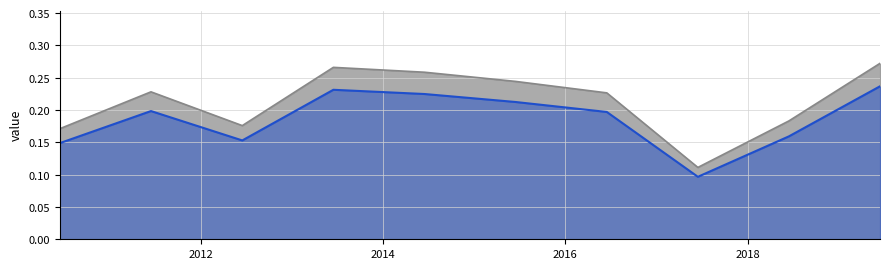

Is it true that the value at 2019-06-15 is 0.3?

True